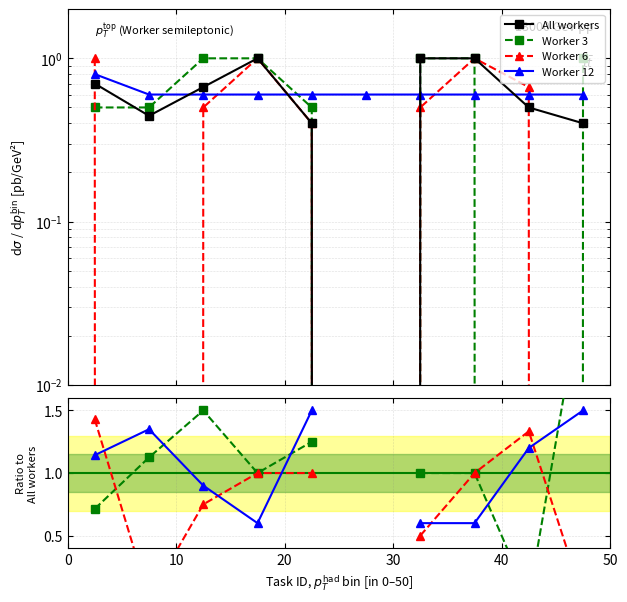

How many data points does each series have?

10